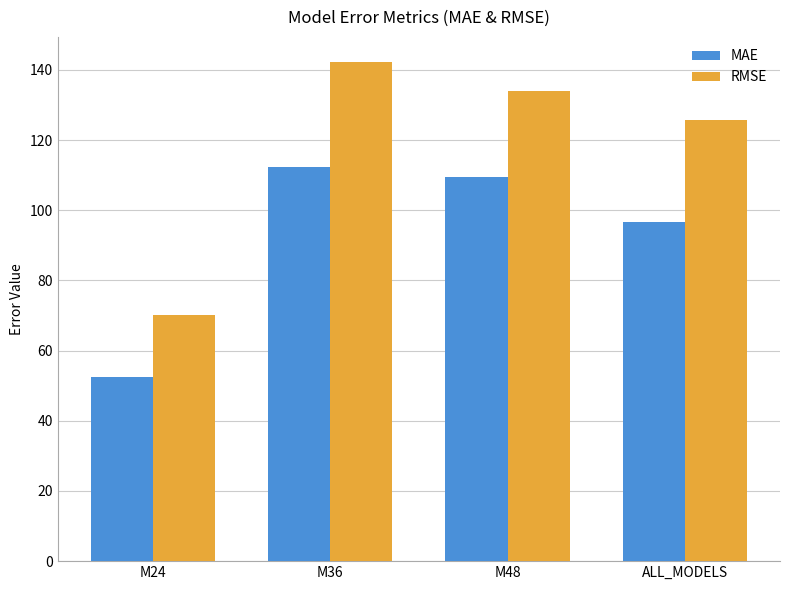

At which category is the sum across all series the highest?

M36